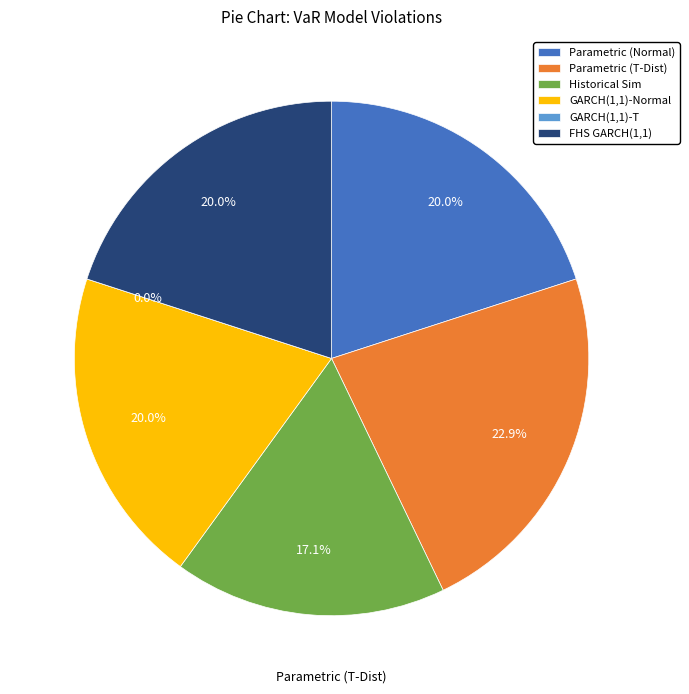

Does any single category account for the majority?

No